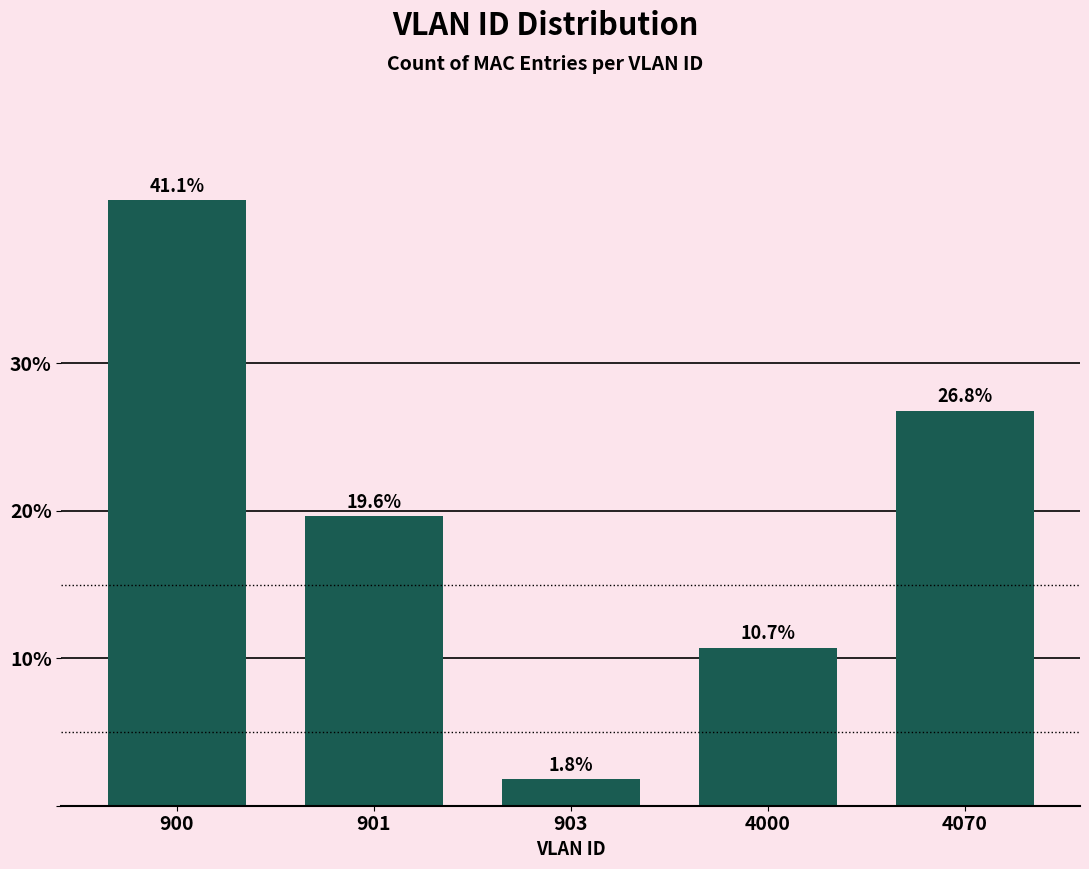

Reading left to right, transcribe all the data shown in this chart.

900=41.1	901=19.6	903=1.8	4000=10.7	4070=26.8